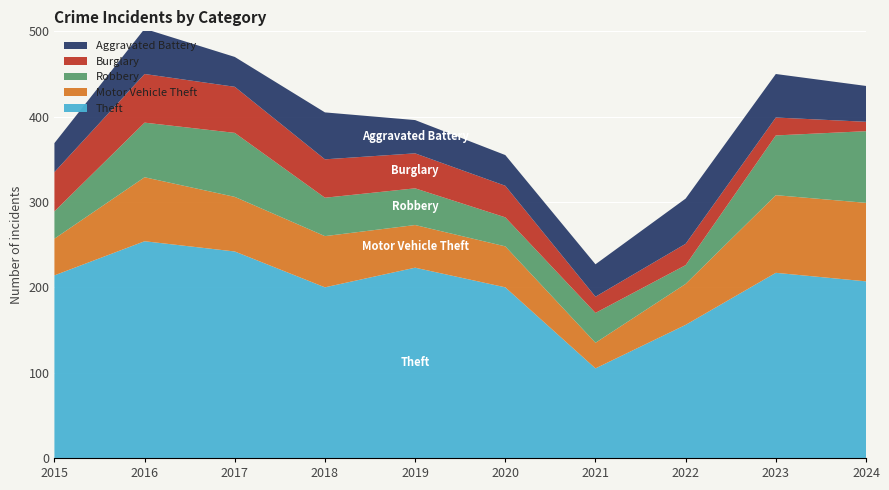

Reading left to right, list all the values displayed in this chart.

Theft: 2015=214	2016=254	2017=242	2018=200	2019=223	2020=200	2021=105	2022=156	2023=217	2024=207
Motor Vehicle Theft: 2015=43	2016=75	2017=64	2018=60	2019=50	2020=48	2021=30	2022=48	2023=91	2024=92
Robbery: 2015=32	2016=64	2017=75	2018=45	2019=43	2020=34	2021=35	2022=22	2023=70	2024=84
Burglary: 2015=46	2016=57	2017=54	2018=45	2019=41	2020=37	2021=19	2022=25	2023=21	2024=11
Aggravated Battery: 2015=34	2016=53	2017=35	2018=55	2019=39	2020=36	2021=38	2022=53	2023=51	2024=42